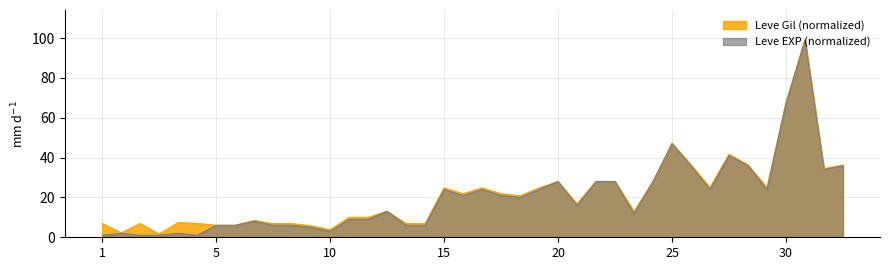

How many values in the Leve Gil (normalized) series exceed 20?

20